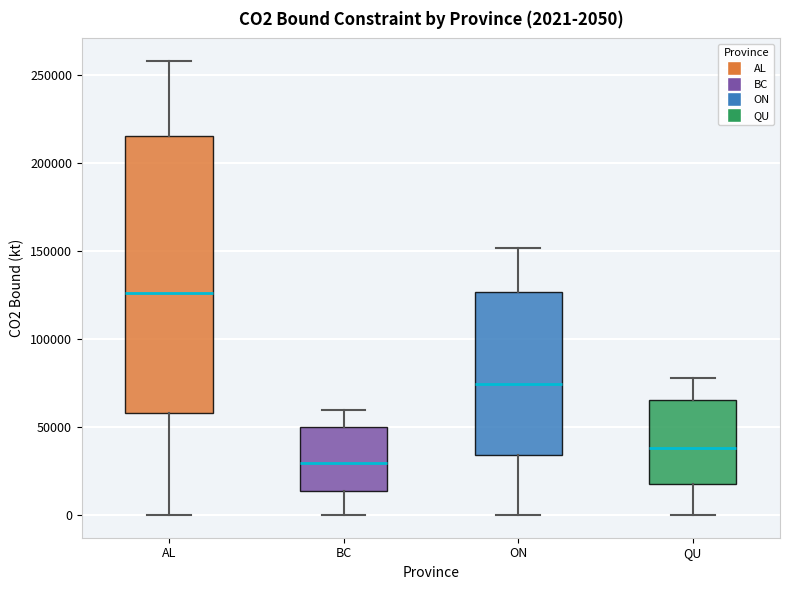

Which box's median line is the lowest?

BC